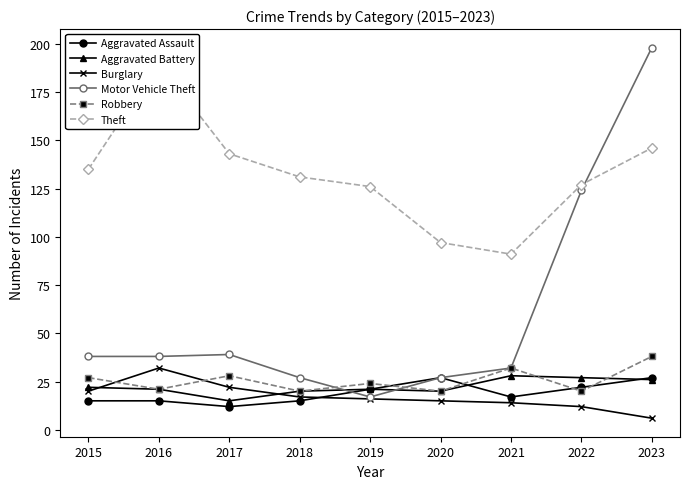

At how many categories does at least one series exceed 39?

9